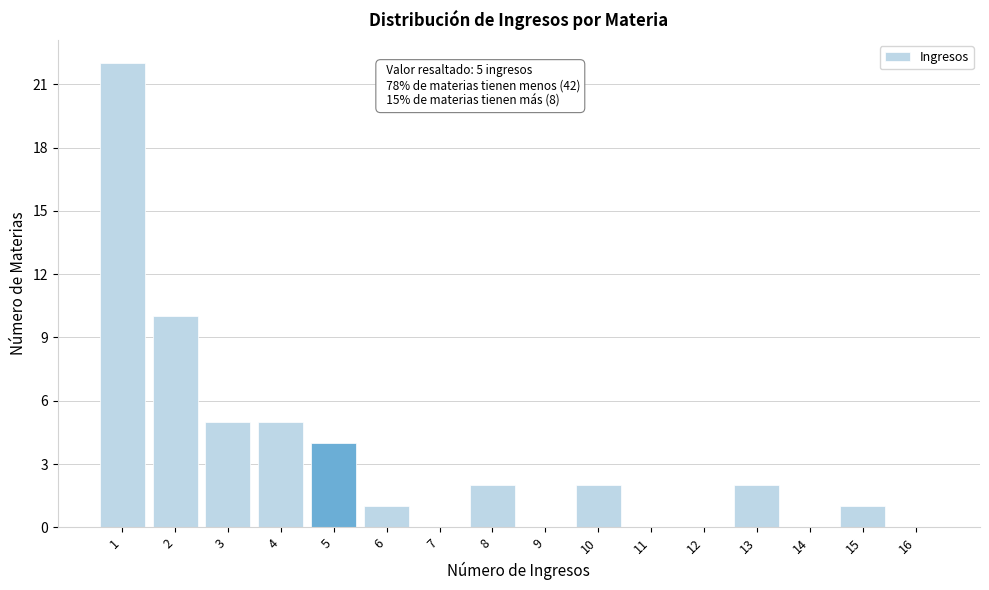

Over which range of the x-axis is the bar tallest?

0.5 to 1.5